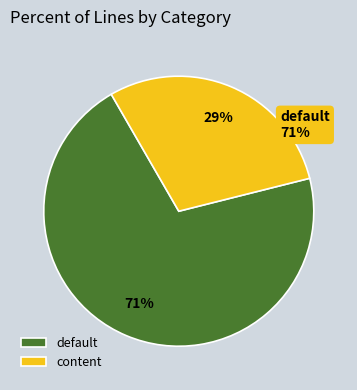

To the nearest percent, what portion does content represent?

29%